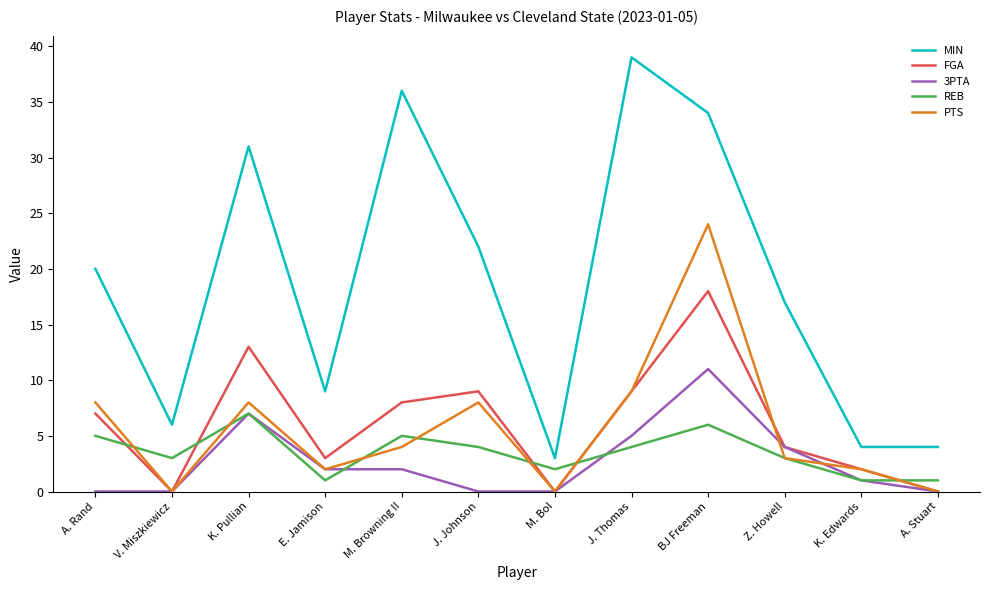

What position from the right is V. Miszkiewicz?

11